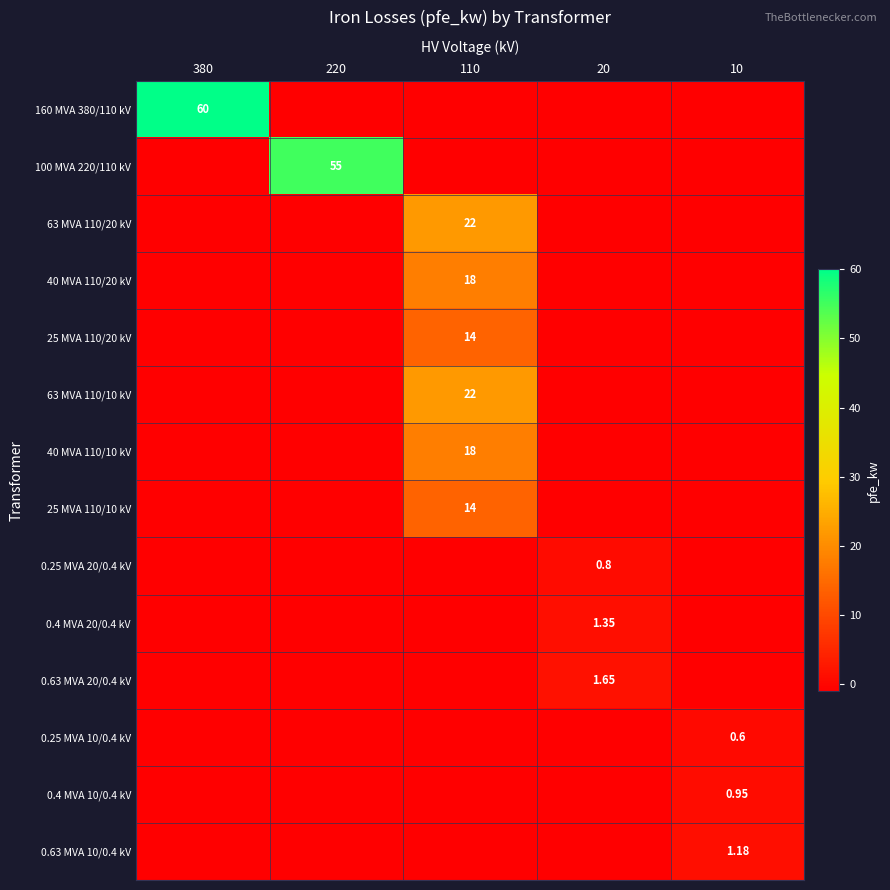

How many categories are shown in the chart?

5